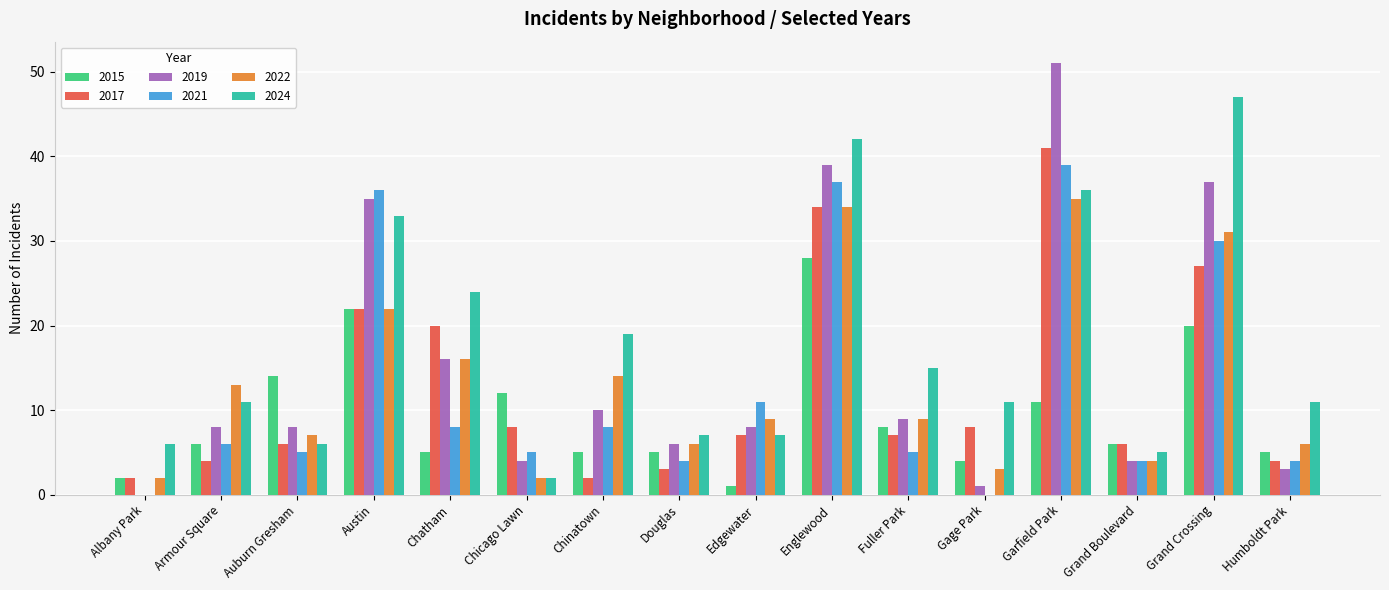

How many groups of bars are there?

16